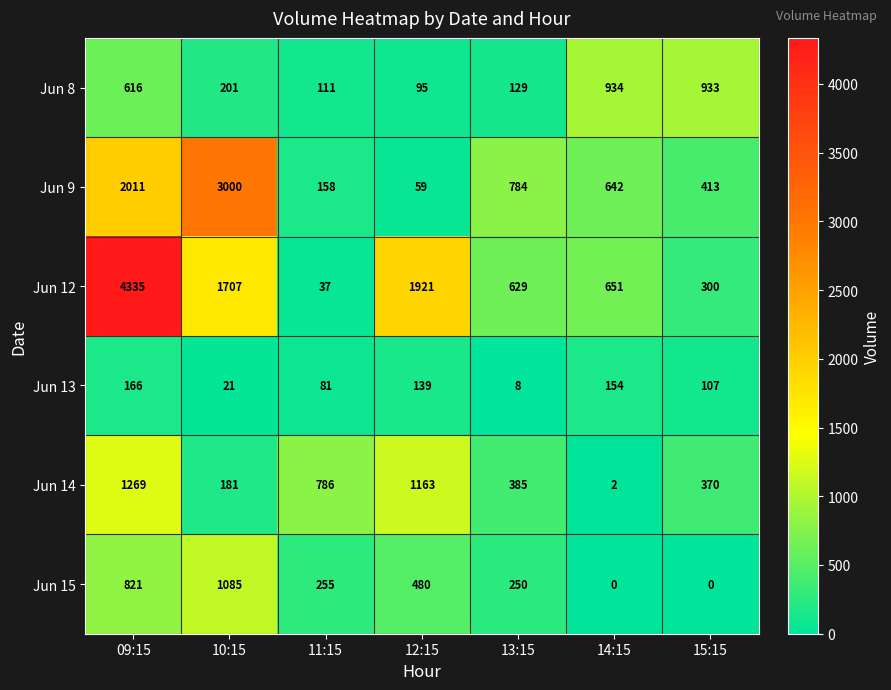

What is the sum of all Jun 12 values?

9580